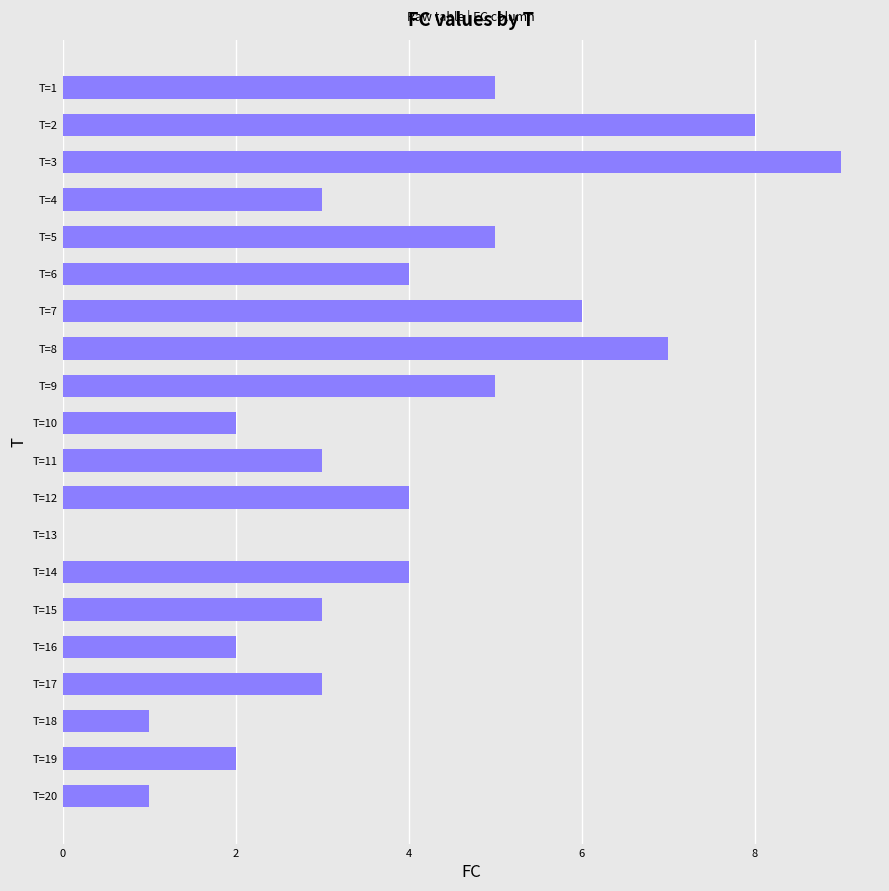

True or false: the data shows 2 at T=5.

False